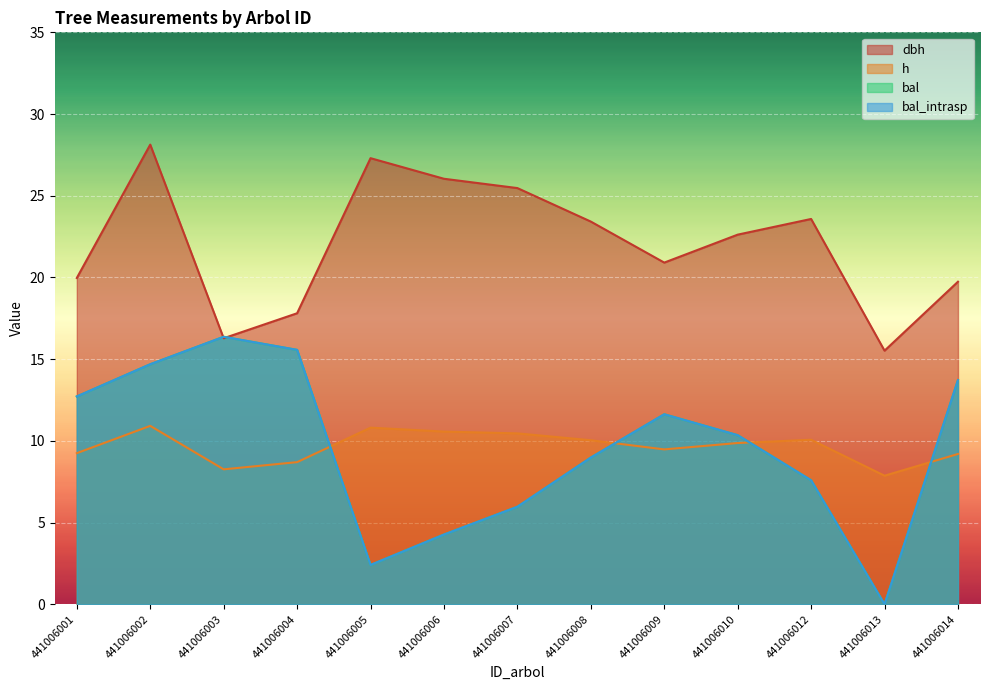

At which category is the sum across all series the highest?

441006002